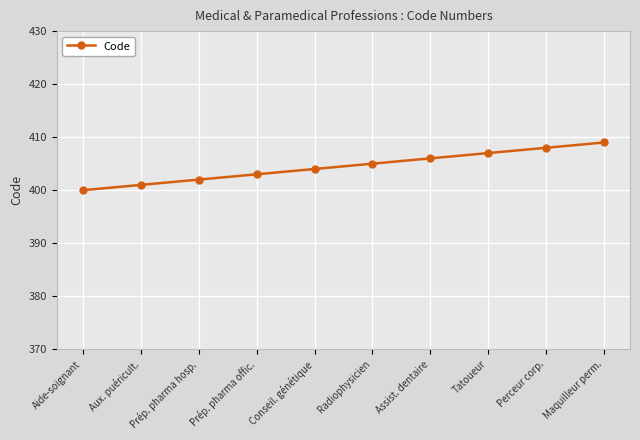

True or false: the data shows 405 at Radiophysicien.

True